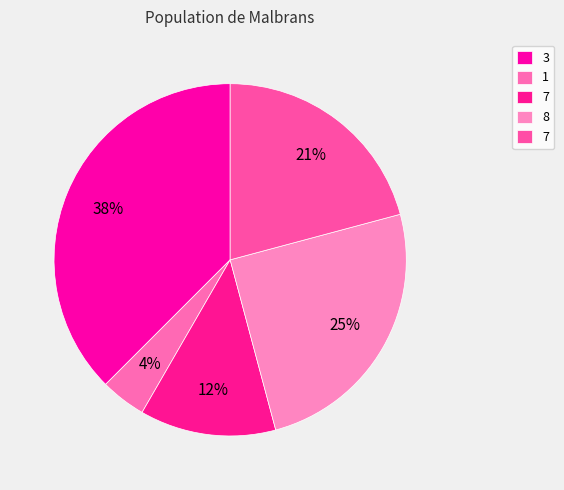

How many segments does this pie chart have?

5